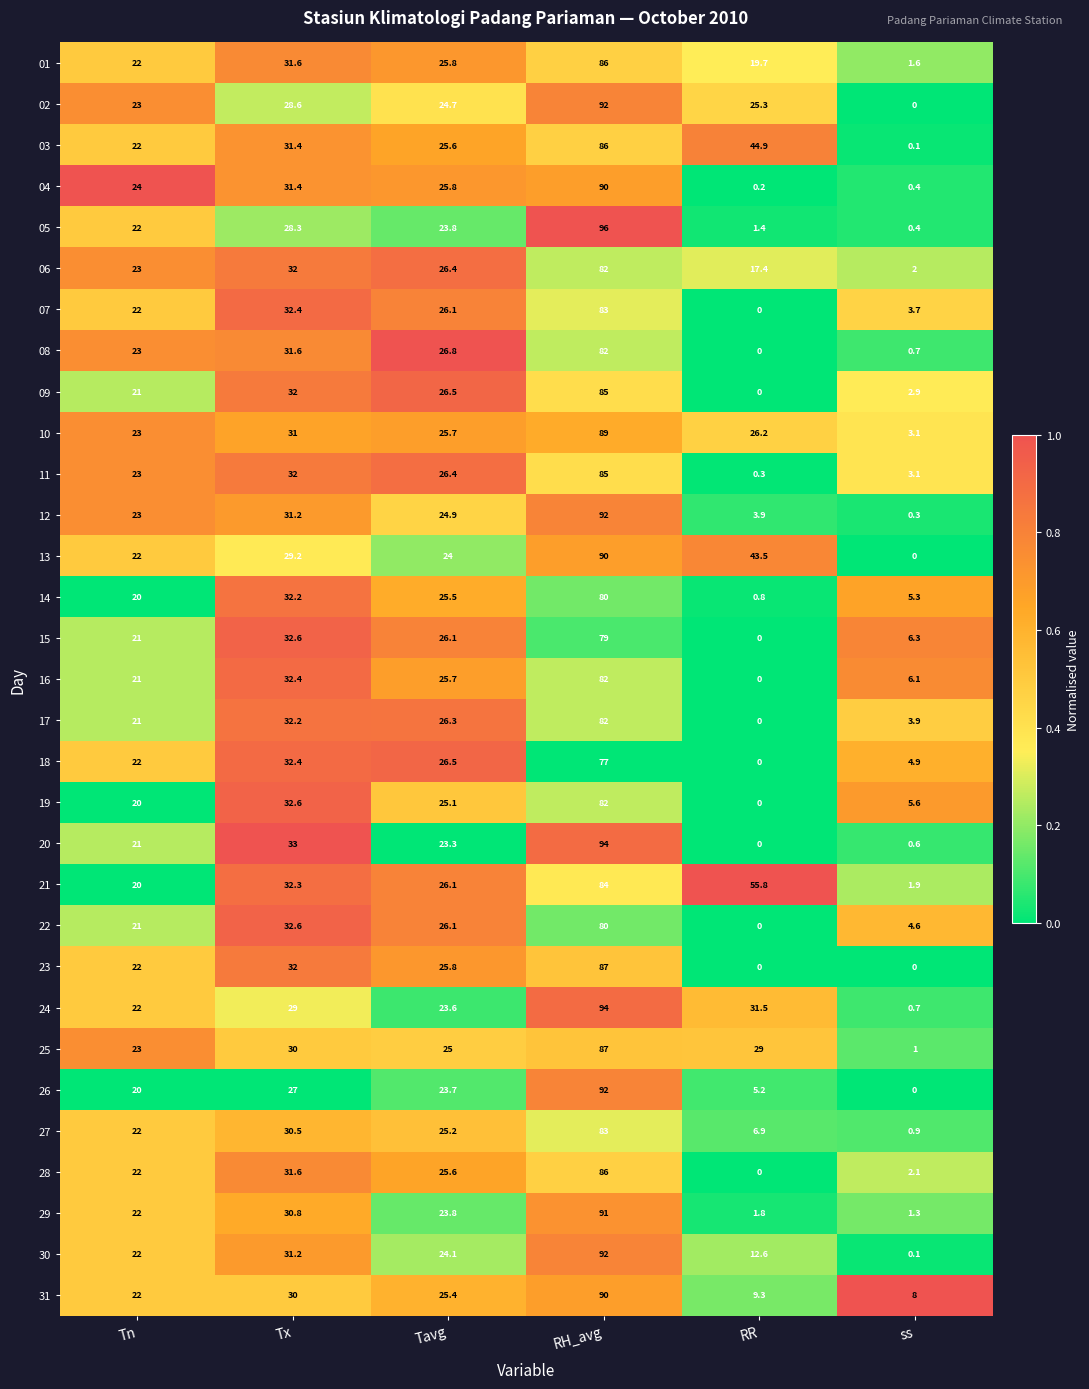

What is the difference between the 02 values at ss and Tn?

23.0